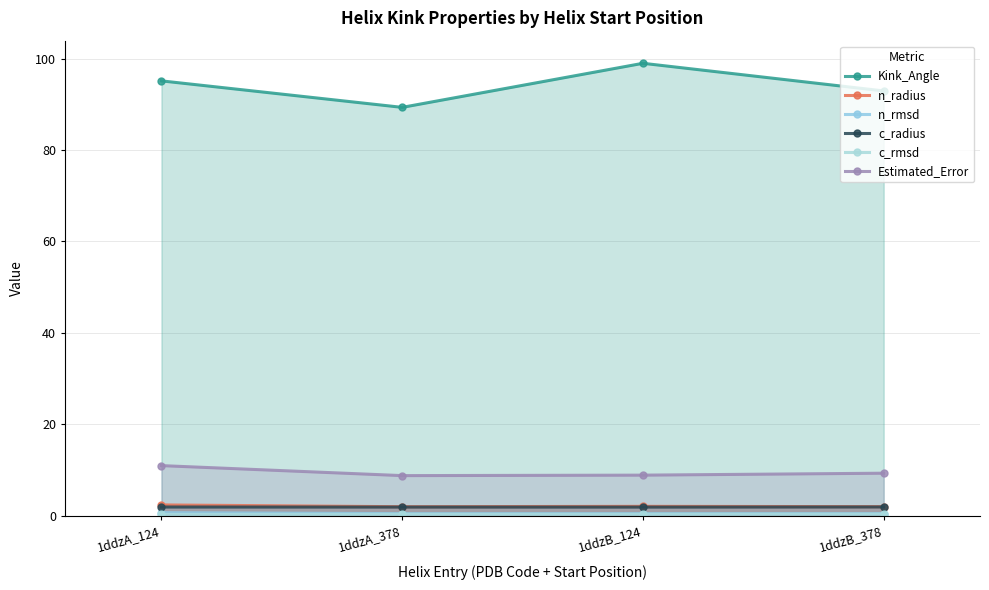

What is the difference between the highest and lowest values at 1ddzA_124?

94.8